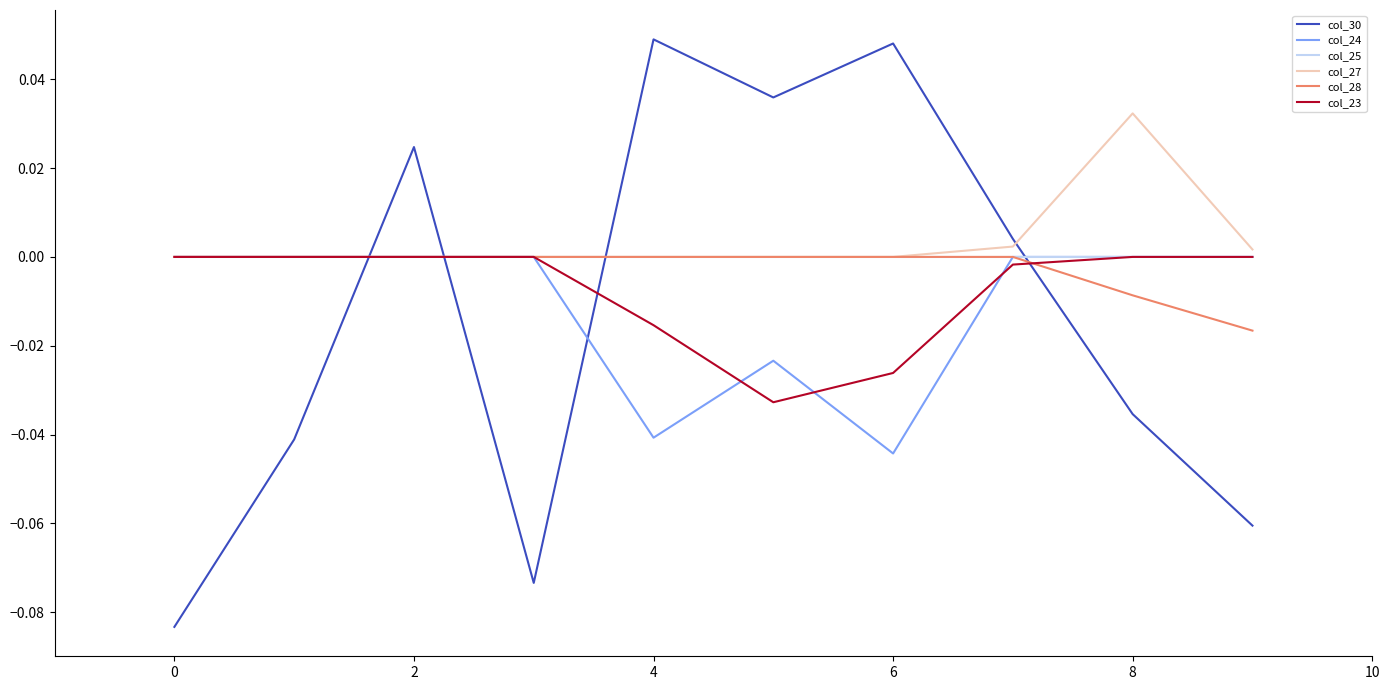

True or false: col_30 and col_25 cross at least once.

True